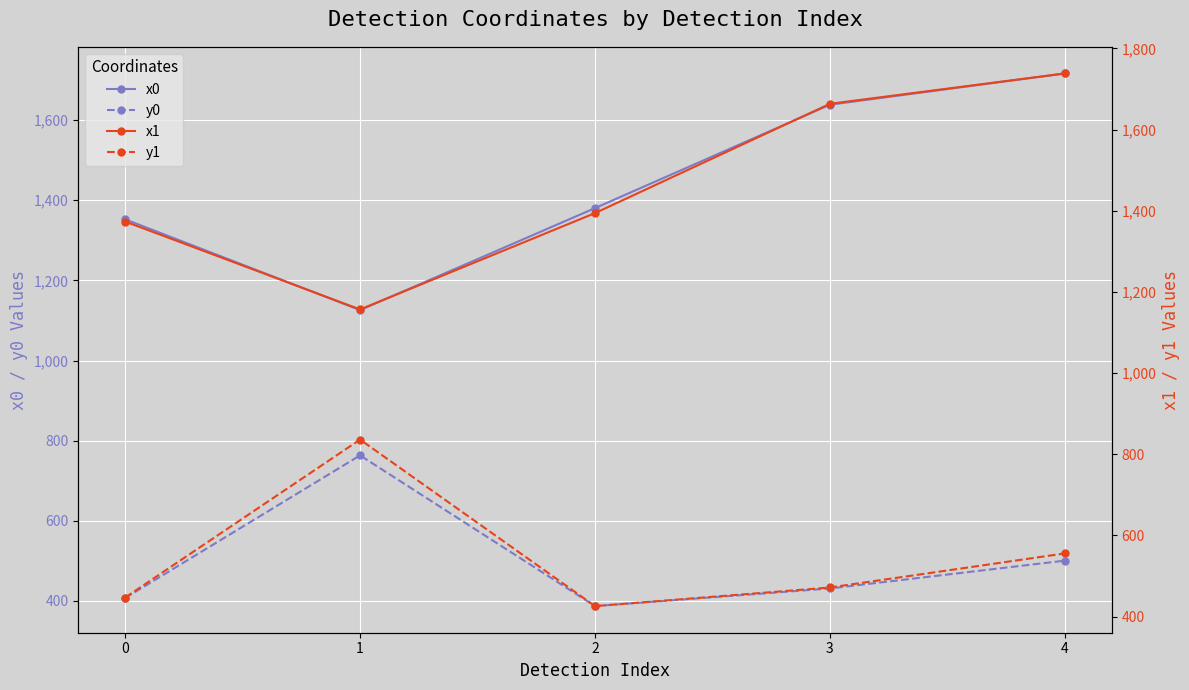

Reading left to right, transcribe all the data shown in this chart.

x0: 1352.4	1125.8	1380.4	1638.4	1716.4
y0: 407.3	763.3	387.2	431.2	500.7
x1: 1373.3	1156.8	1394.1	1663.5	1738.2
y1: 446.9	836.1	425.9	471.8	555.7